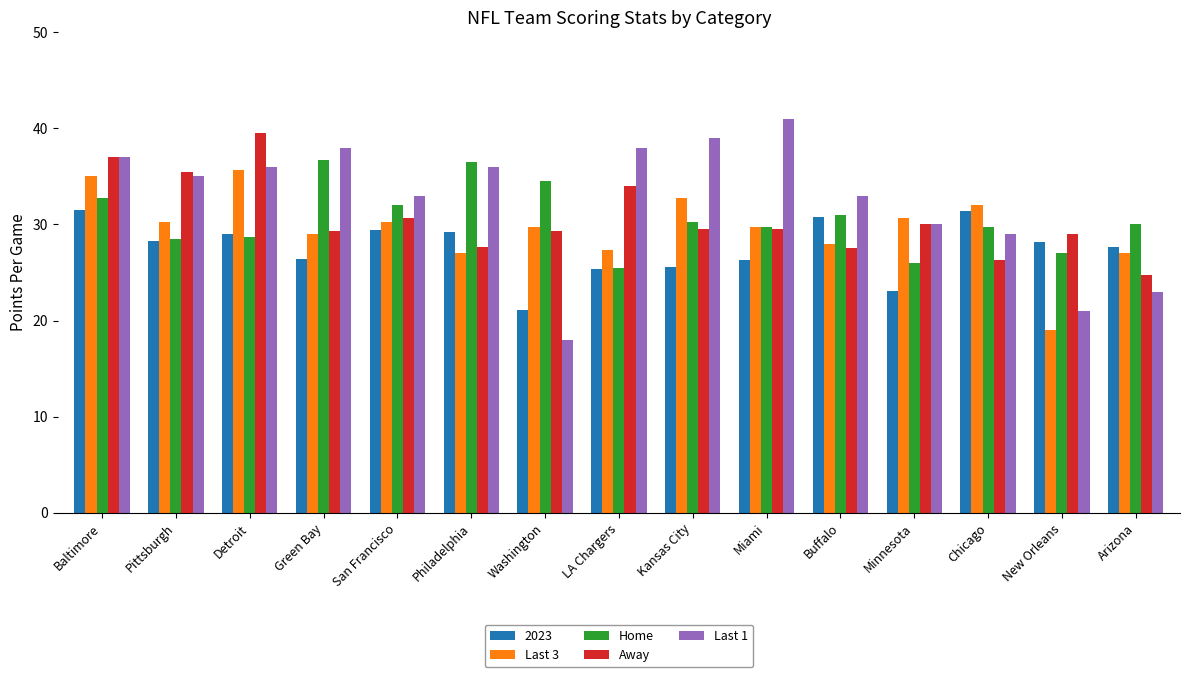

Which category has the highest value in the Last 1 series?

Miami